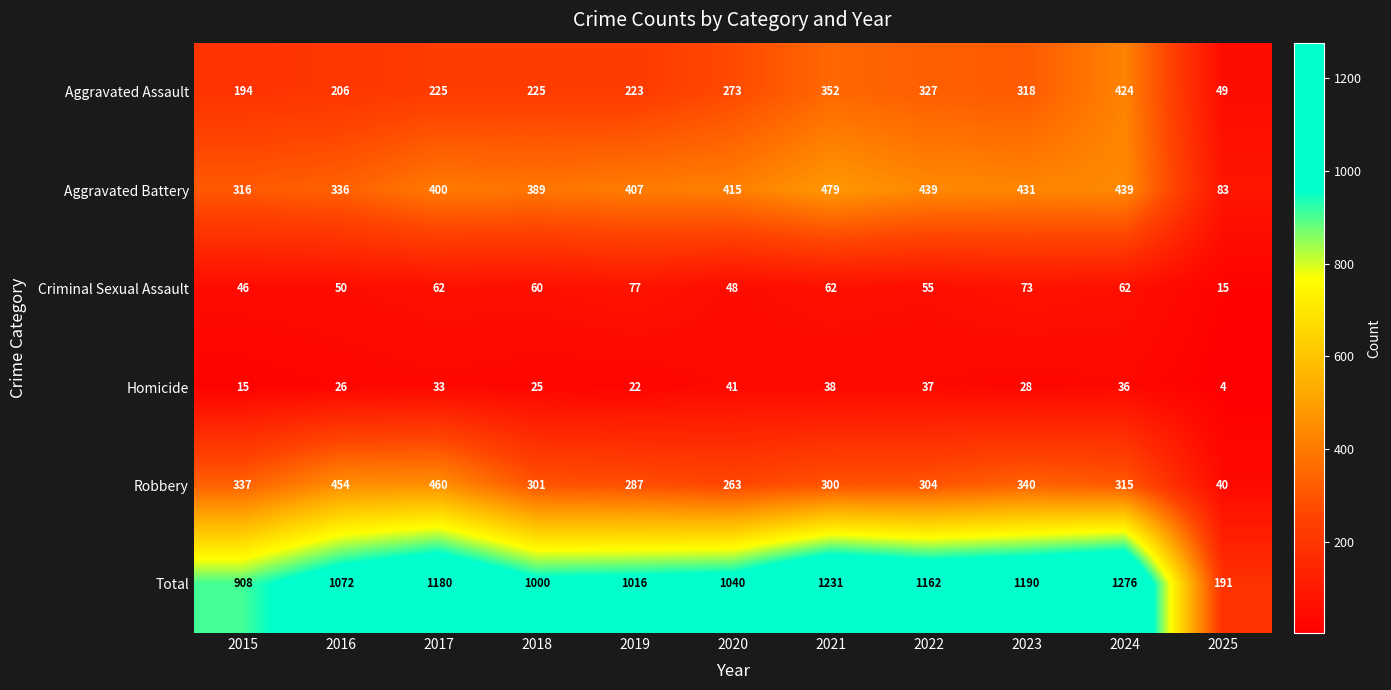

How many categories are shown in the chart?

11